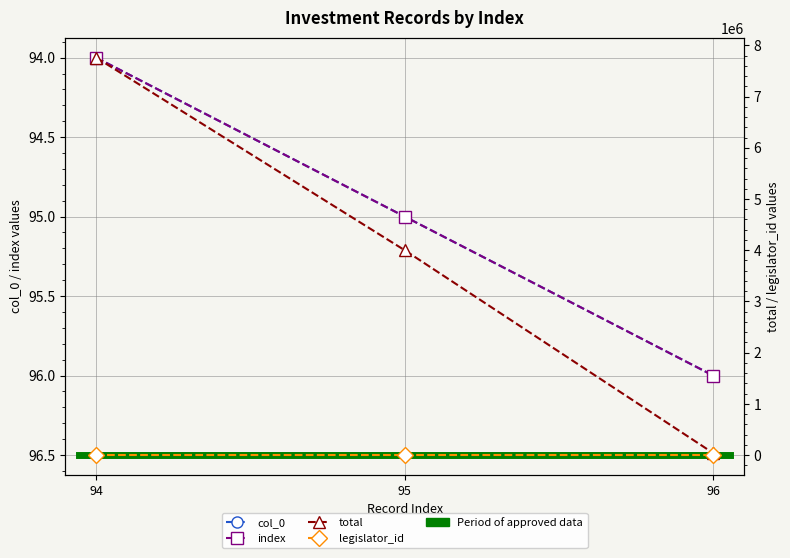

How many values in the index series exceed 95?

1